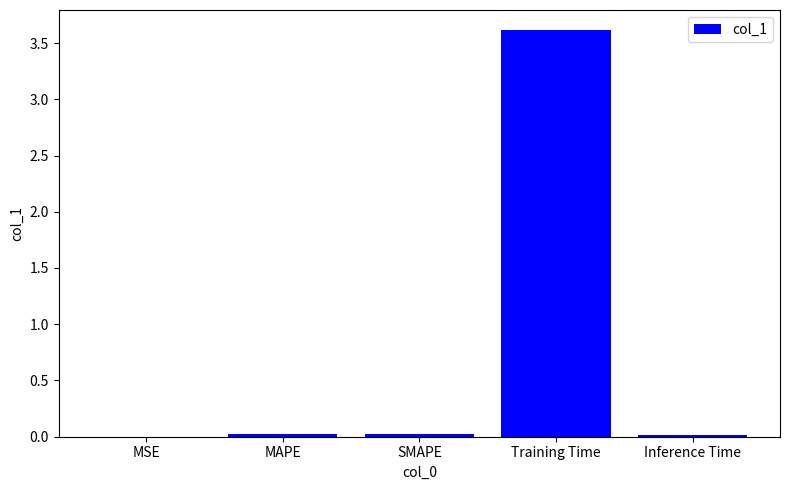

How many distinct data groups are displayed?

1